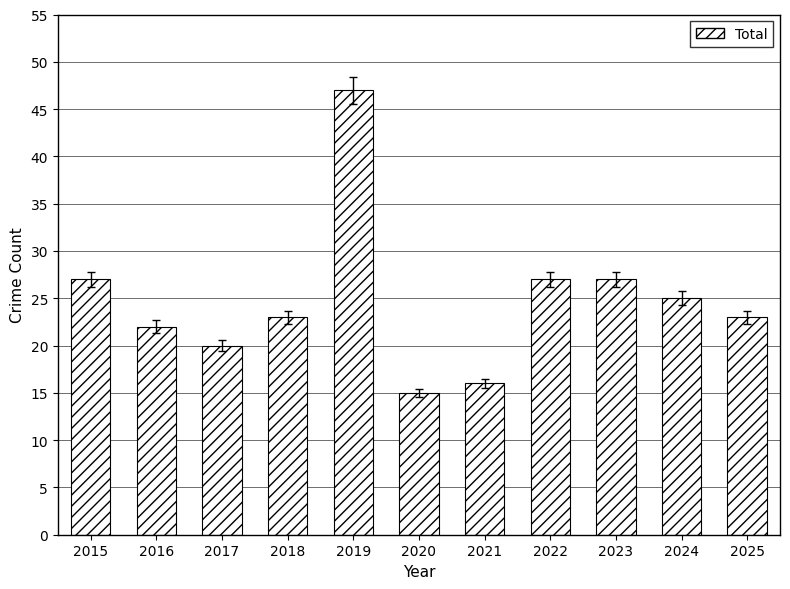

Reading left to right, list all the values displayed in this chart.

27	22	20	23	47	15	16	27	27	25	23